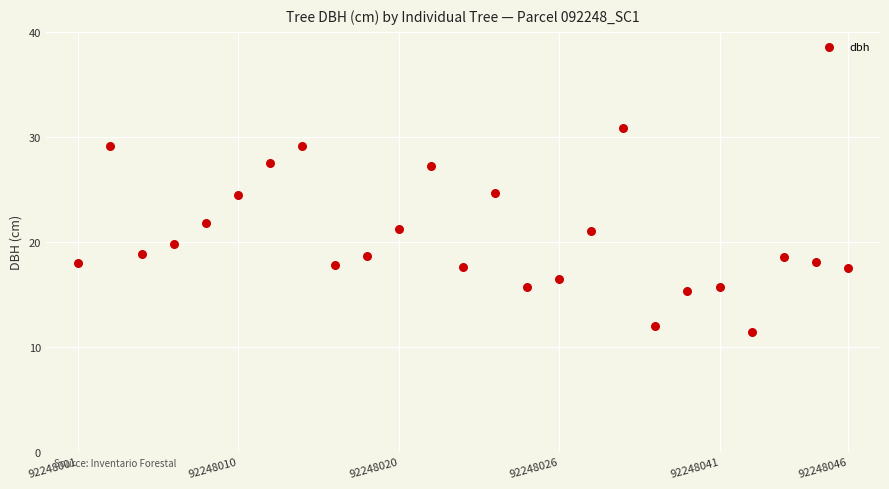

What is the range of X values (max minus min)?

24.0